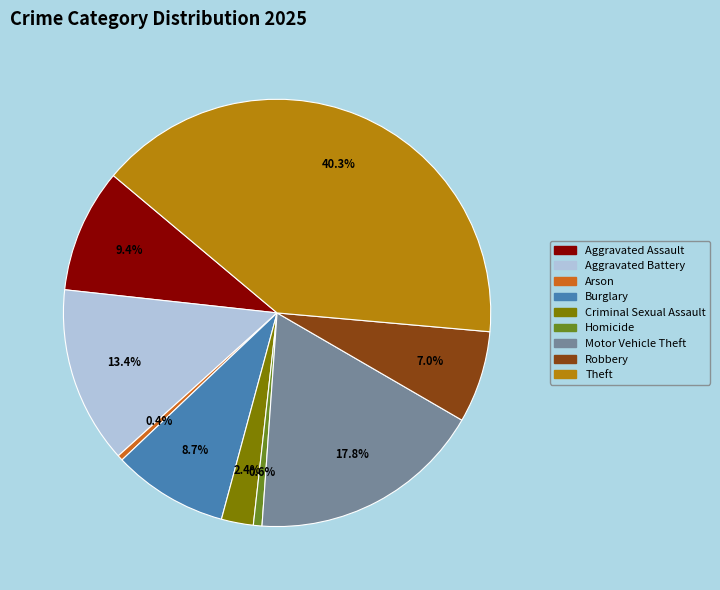

To the nearest percent, what is the combined percentage of Theft and Burglary?

49%